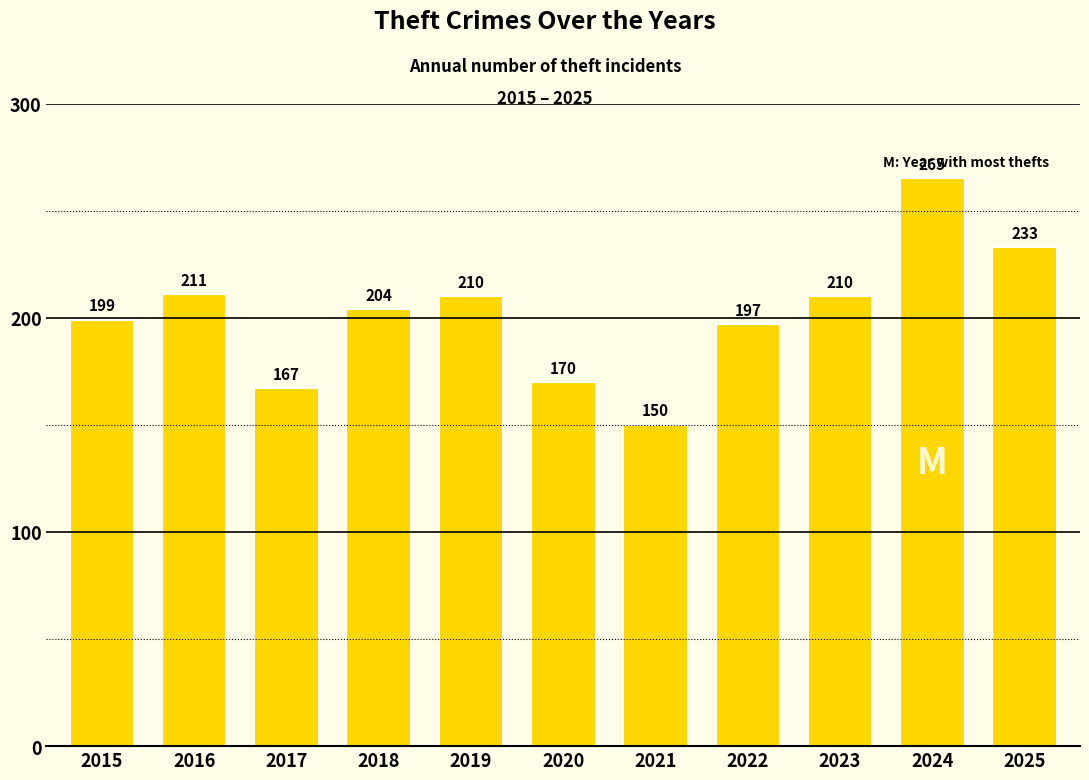

At which label is the value closest to 207?

2018